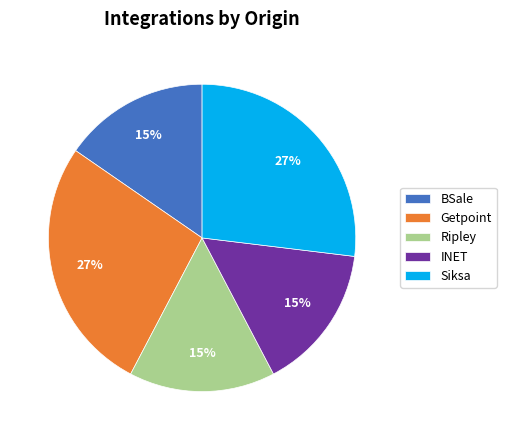

To the nearest percent, what percentage of the pie is INET?

15%